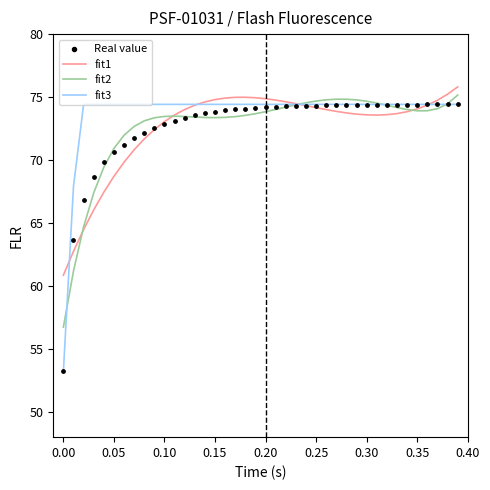

Which series has the largest Y range (max minus min)?

fit3